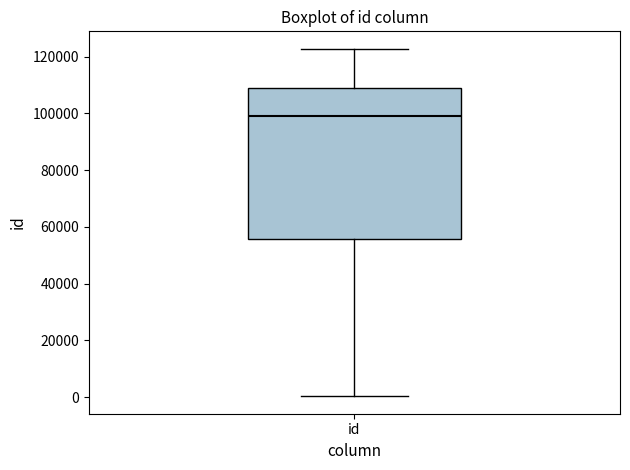

Where does the median line of the box for id sit on the y-axis? The values are not printed on the chart, so give them approximately, as read against the axis.

98000